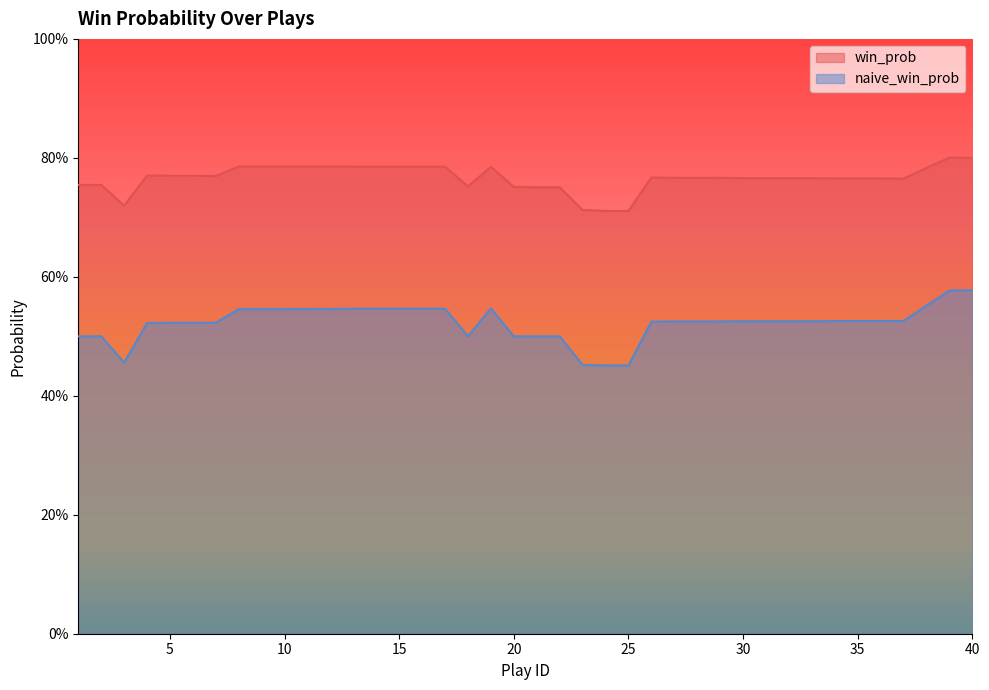

What is the sum of the naive_win_prob values at 25 and 12?

1.0